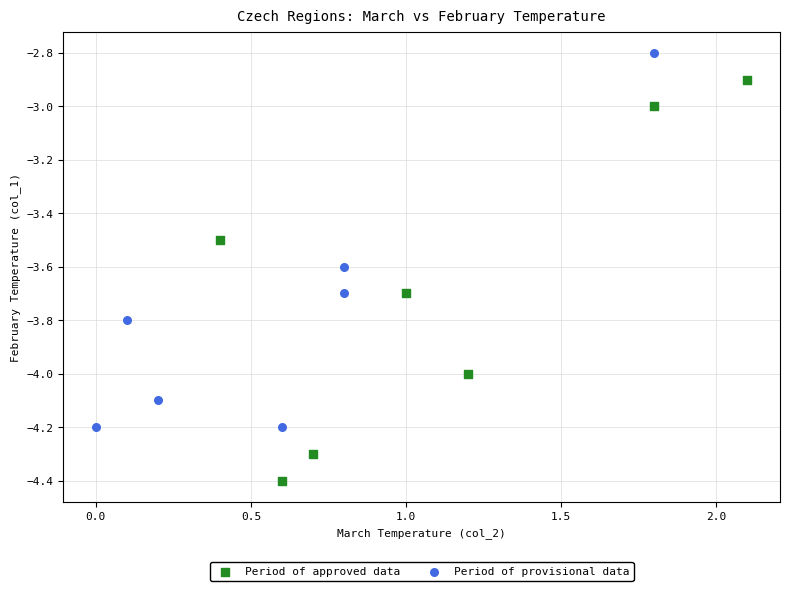

Which series has the largest Y range (max minus min)?

Period of approved data